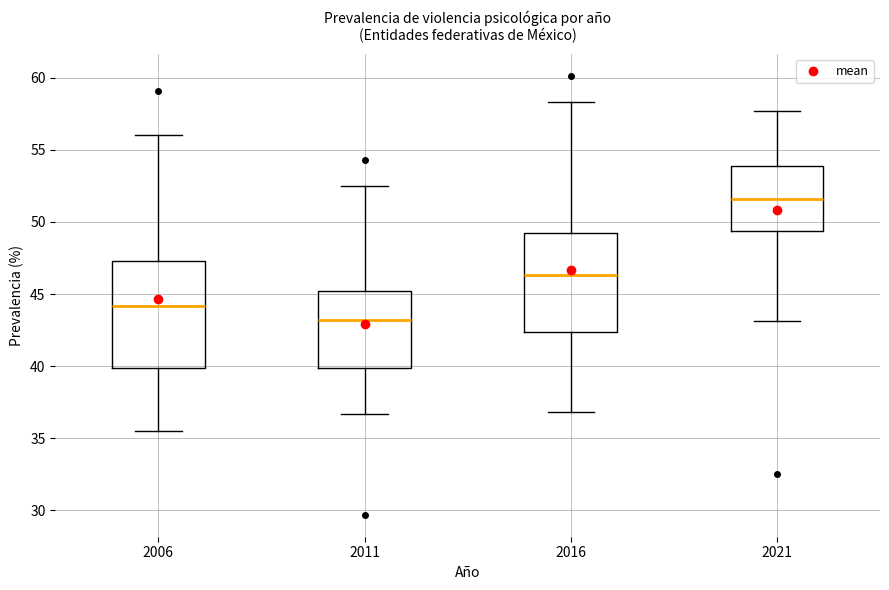

Comparing the boxes themselves (not the whiskers), which one is the tallest?

2006